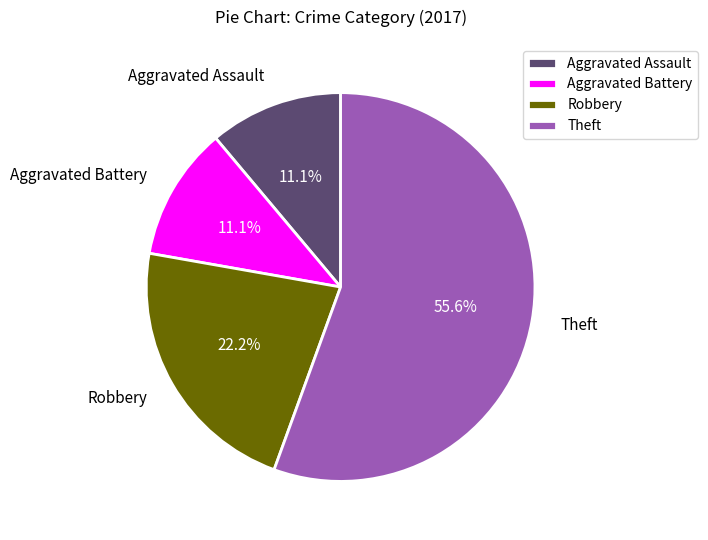

To the nearest percent, what is the average slice percentage?

25%